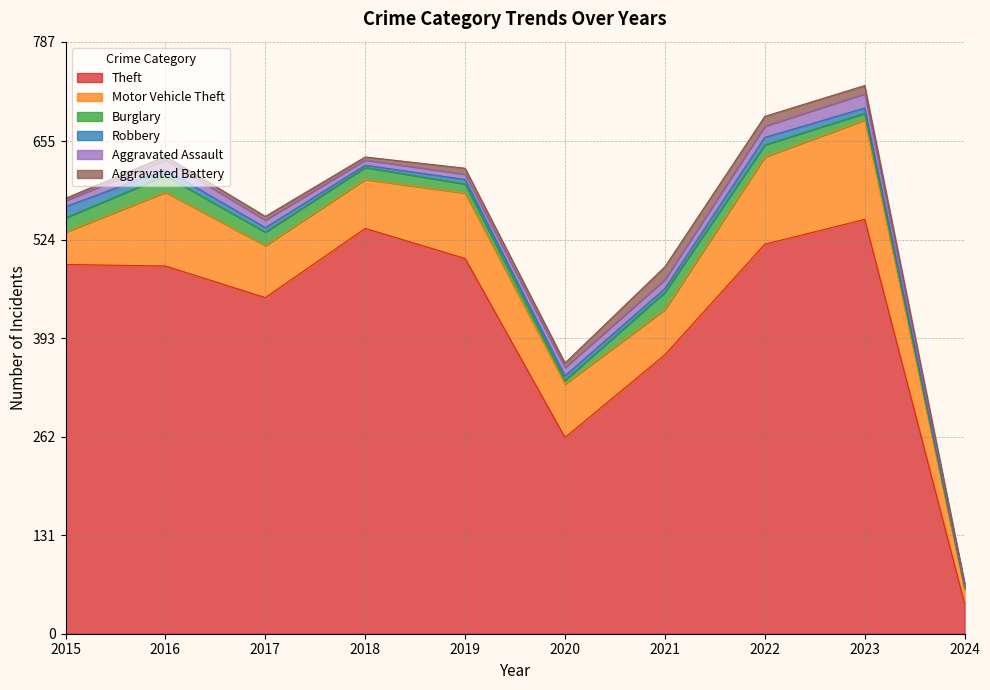

At which label does Aggravated Battery first exceed 6?

2019